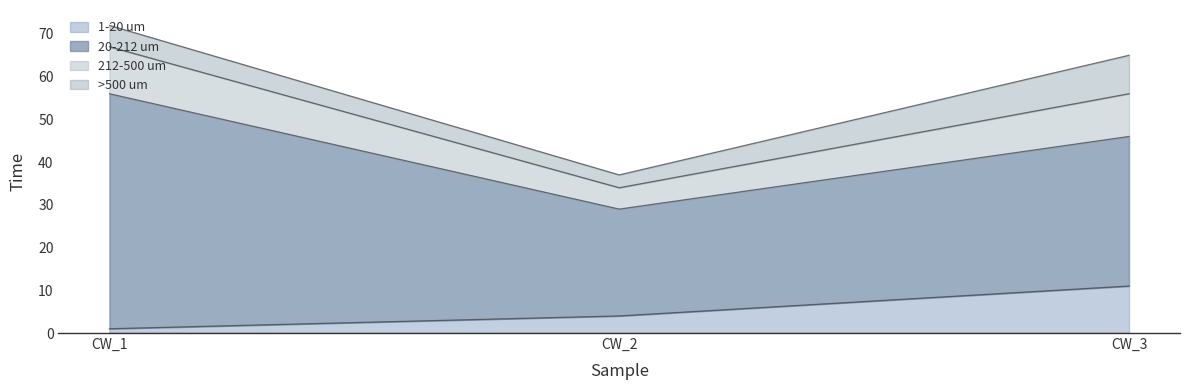

Is it true that 1-20 um equals 6 at CW_2?

False